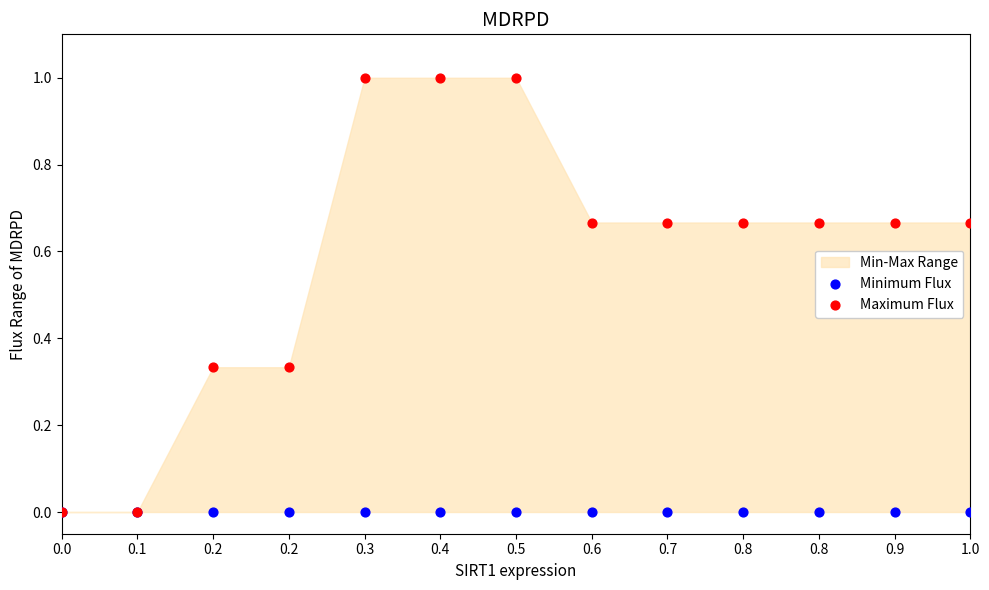

Which series contains the highest Y value?

Maximum Flux